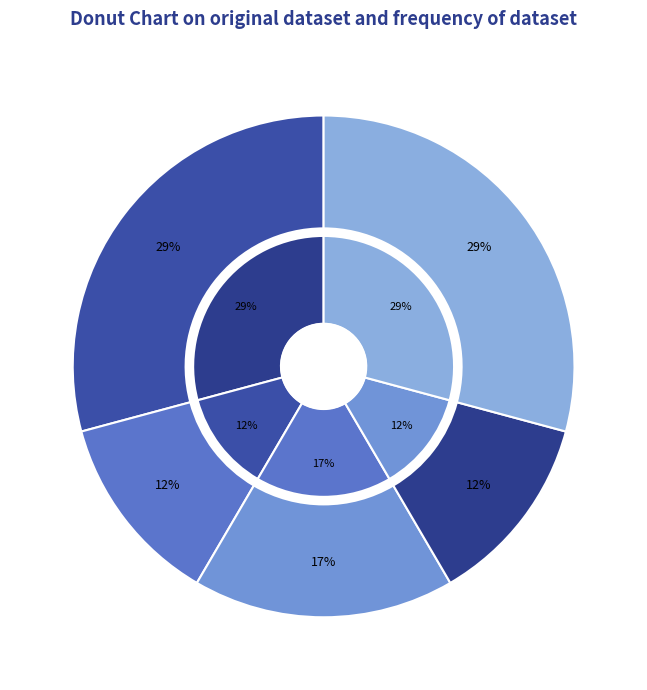

Count the number of slices in the pie.

5